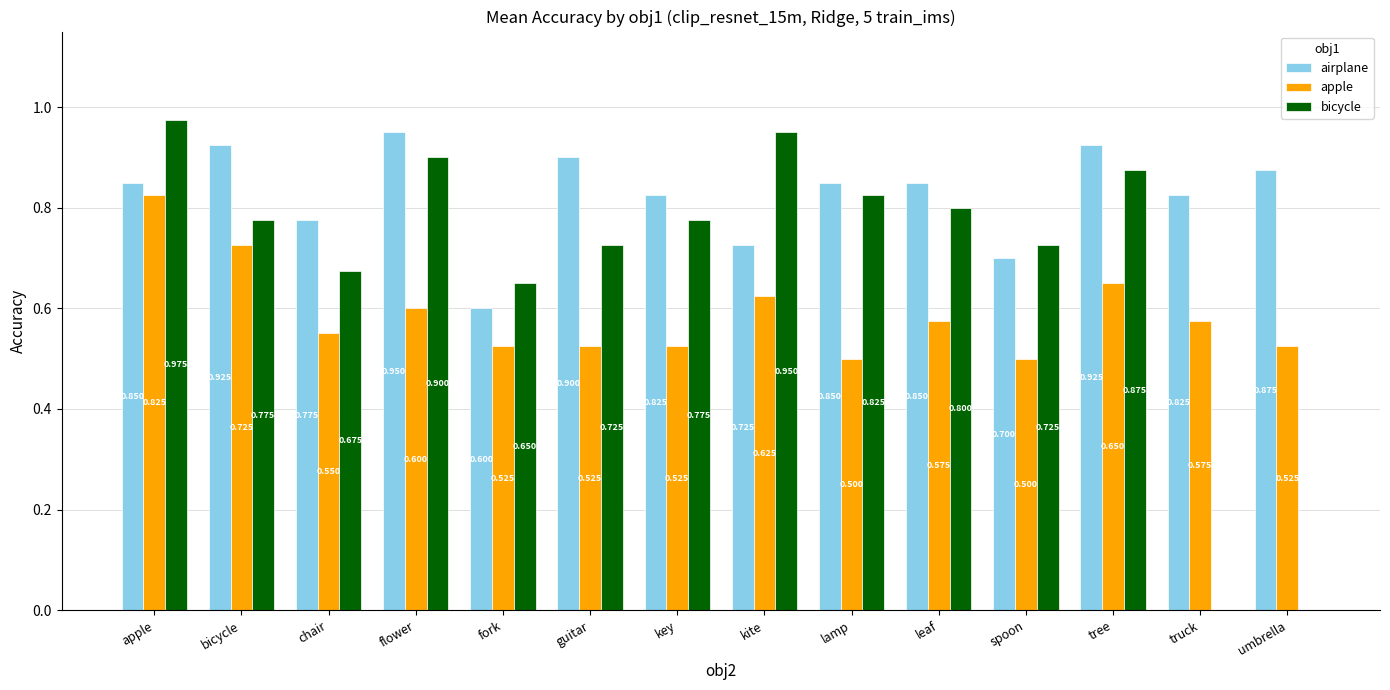

At which category does the chart reach its peak across all series?

apple